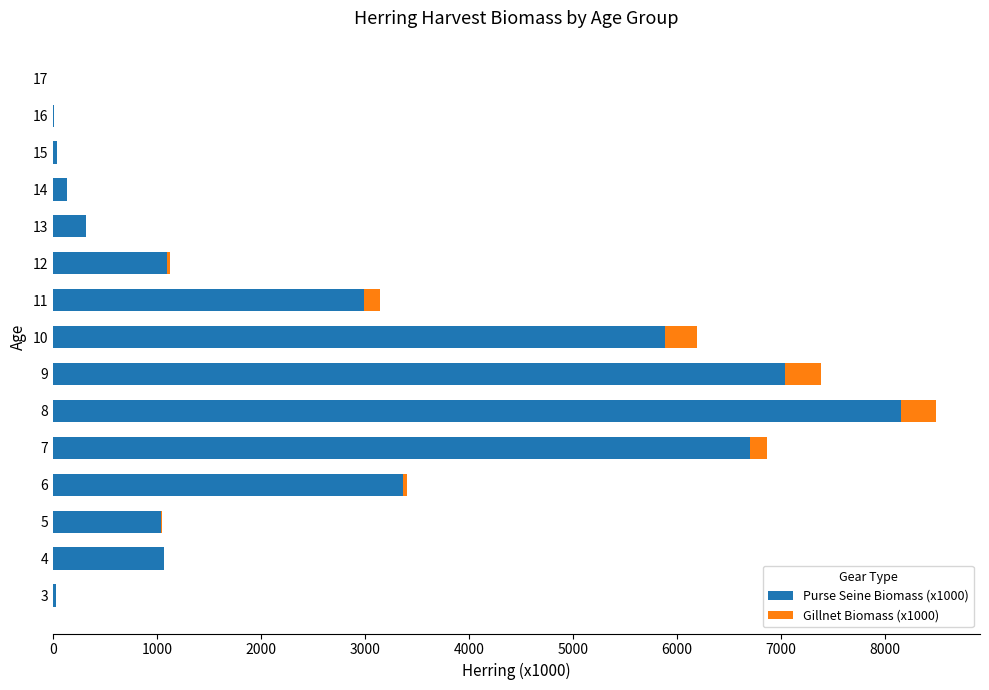

The value of Purse Seine Biomass (x1000) at 11 is 2987.0. True or false?

True